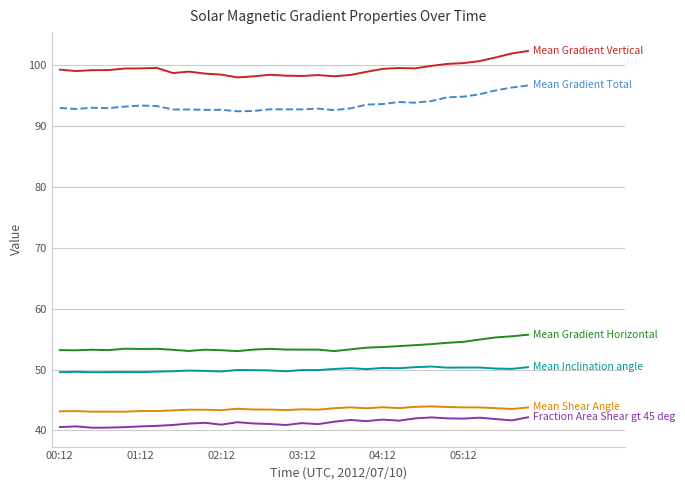

What is the smallest value displayed?

40.5